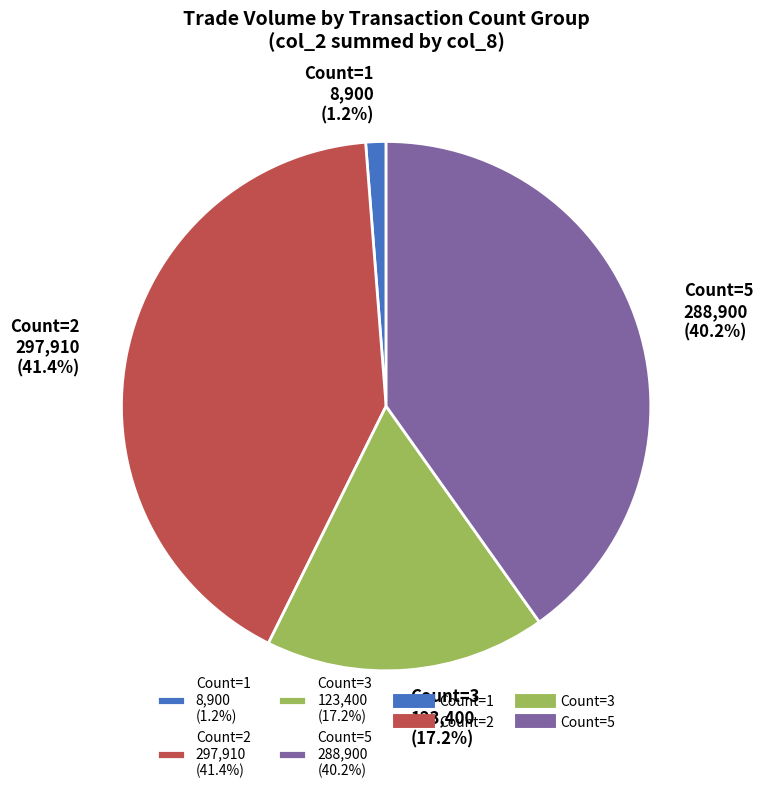

What is the ratio of the value at Count=2 297,910 (41.4%) to the value at Count=5 288,900 (40.2%)?

1.0